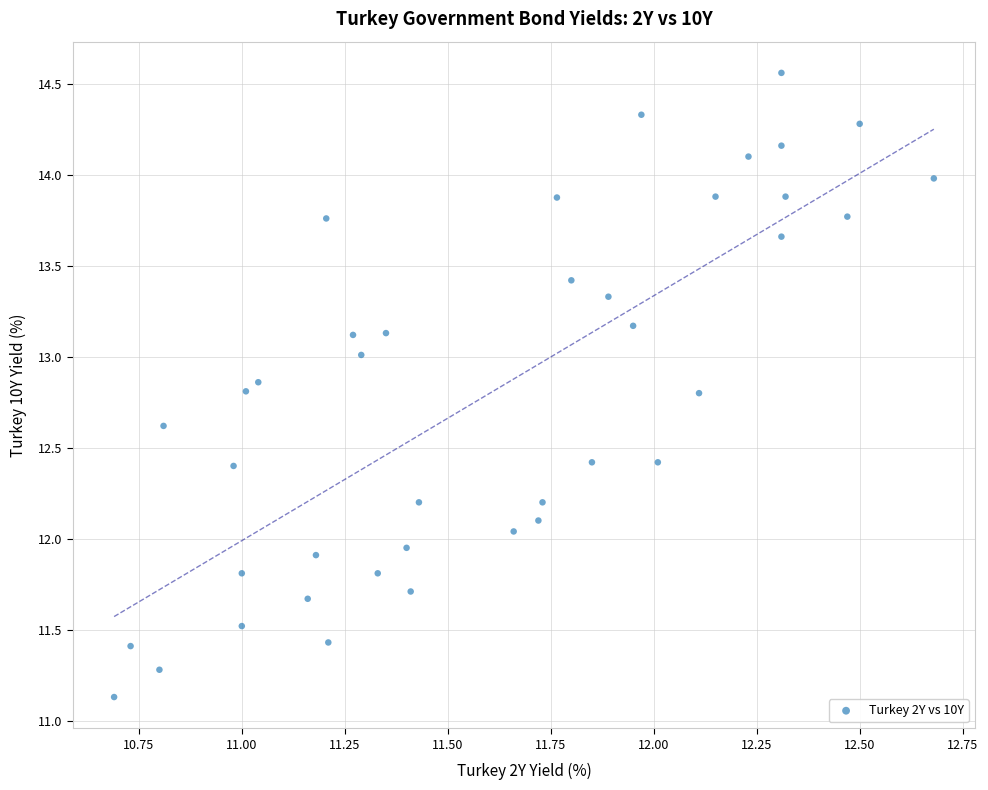

What is the range of Y values (max minus min)?

3.4